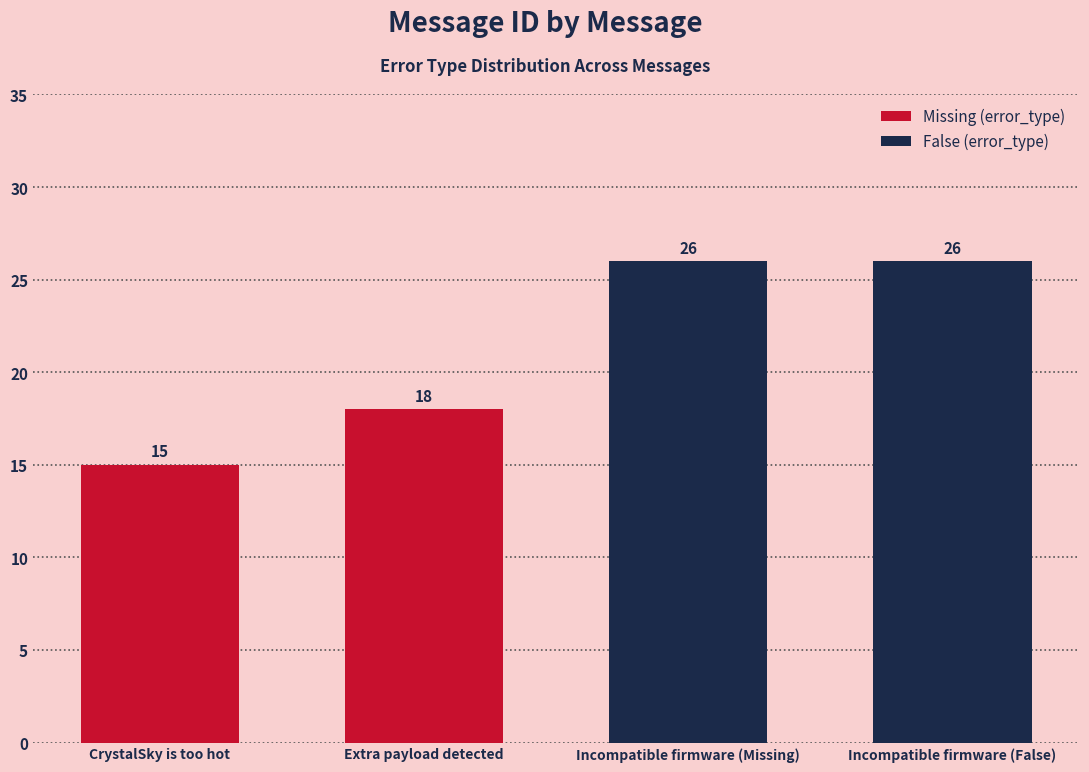

What is the value of the 4th bar from the left?

26